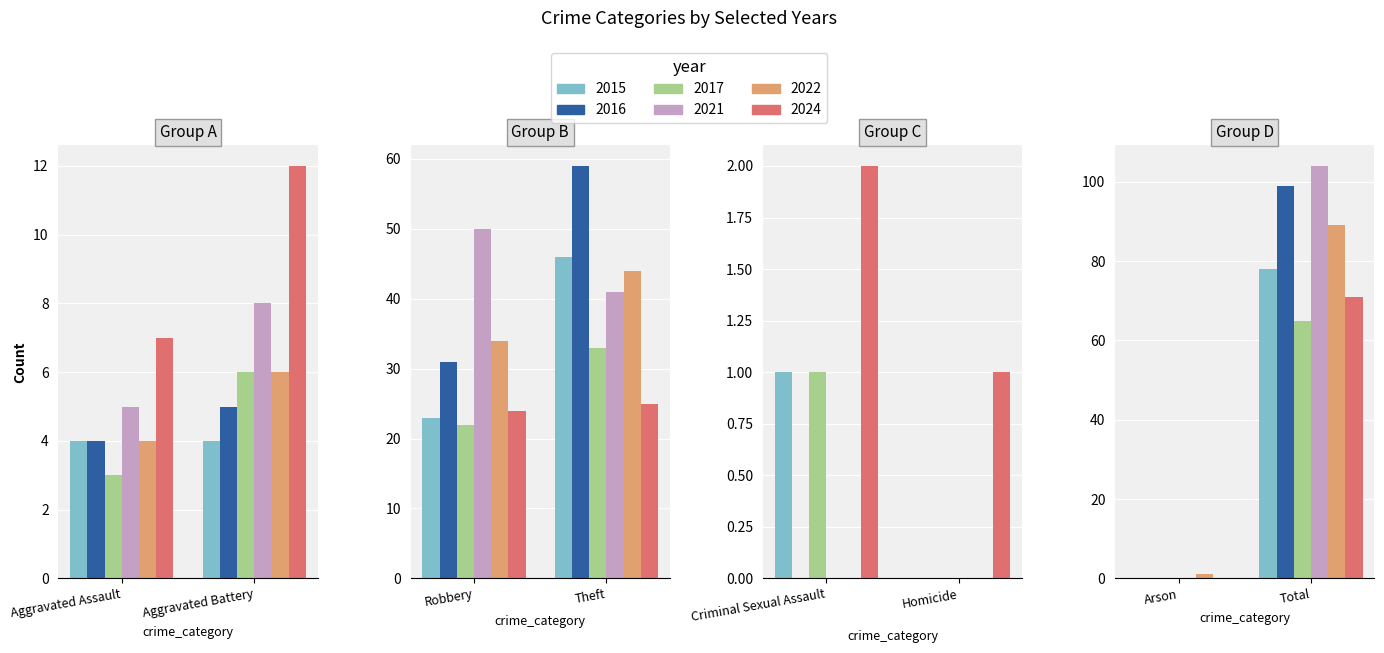

Reading right to left, what are all the values shown in this chart?

2024: Total=71	Theft=25	Robbery=24	Homicide=1	Criminal Sexual Assault=2	Arson=0	Aggravated Battery=12	Aggravated Assault=7
2016: Total=99	Theft=59	Robbery=31	Homicide=0	Criminal Sexual Assault=0	Arson=0	Aggravated Battery=5	Aggravated Assault=4
2017: Total=65	Theft=33	Robbery=22	Homicide=0	Criminal Sexual Assault=1	Arson=0	Aggravated Battery=6	Aggravated Assault=3
2021: Total=104	Theft=41	Robbery=50	Homicide=0	Criminal Sexual Assault=0	Arson=0	Aggravated Battery=8	Aggravated Assault=5
2022: Total=89	Theft=44	Robbery=34	Homicide=0	Criminal Sexual Assault=0	Arson=1	Aggravated Battery=6	Aggravated Assault=4
2015: Total=78	Theft=46	Robbery=23	Homicide=0	Criminal Sexual Assault=1	Arson=0	Aggravated Battery=4	Aggravated Assault=4